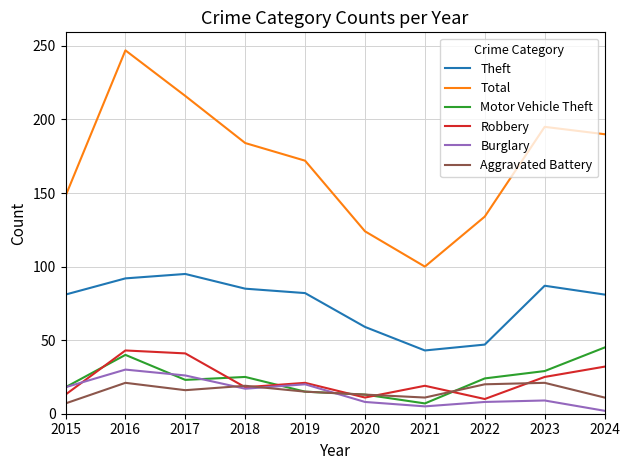

What is the highest value of the Aggravated Battery series?

21